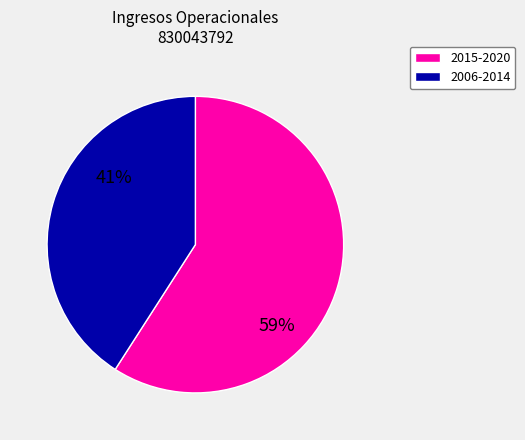

Do 2015-2020 and 2006-2014 together represent more than half of the pie?

Yes